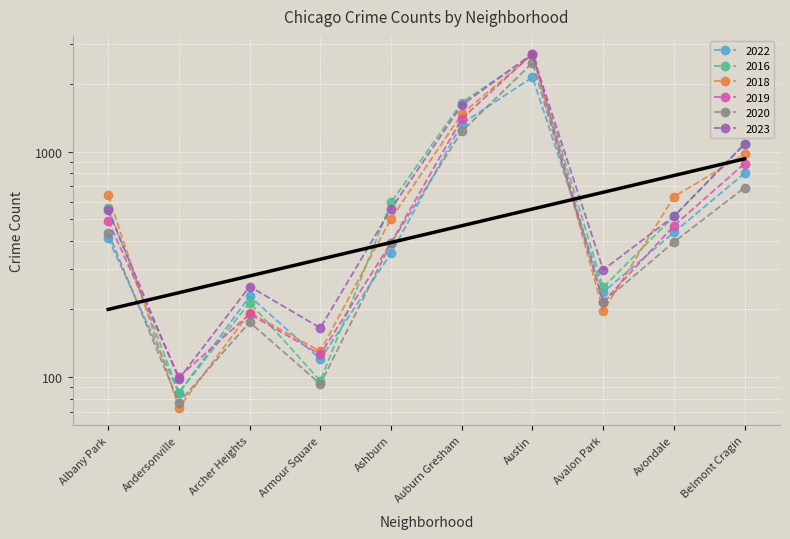

What is the sum of the 2016 values at Armour Square and Albany Park?

660